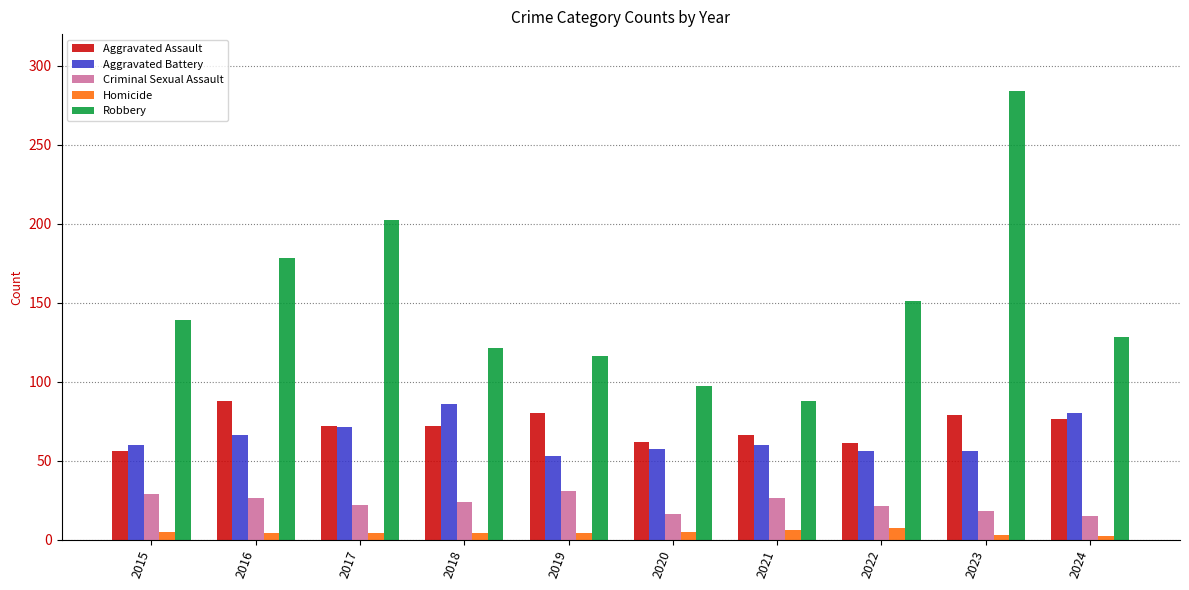

Which category has the highest value across all series?

2023